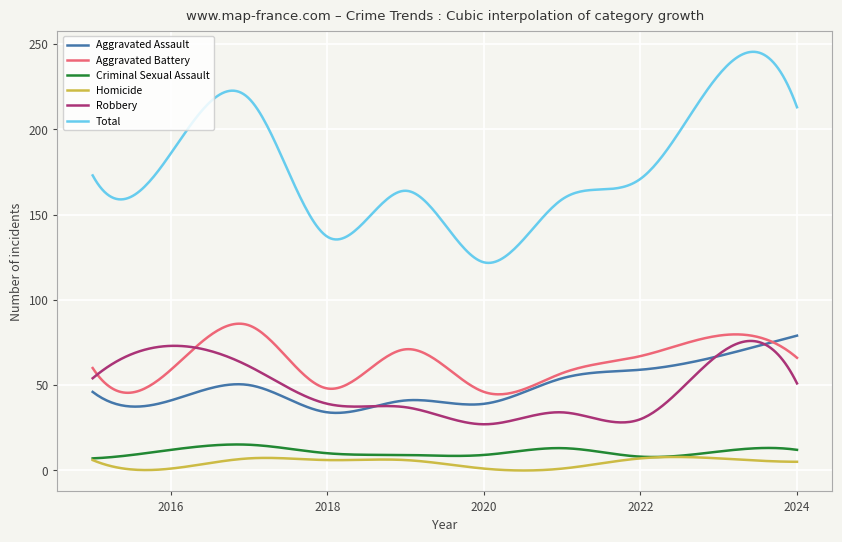

What is the difference between the maximum and minimum values in the Aggravated Battery series?

41.4